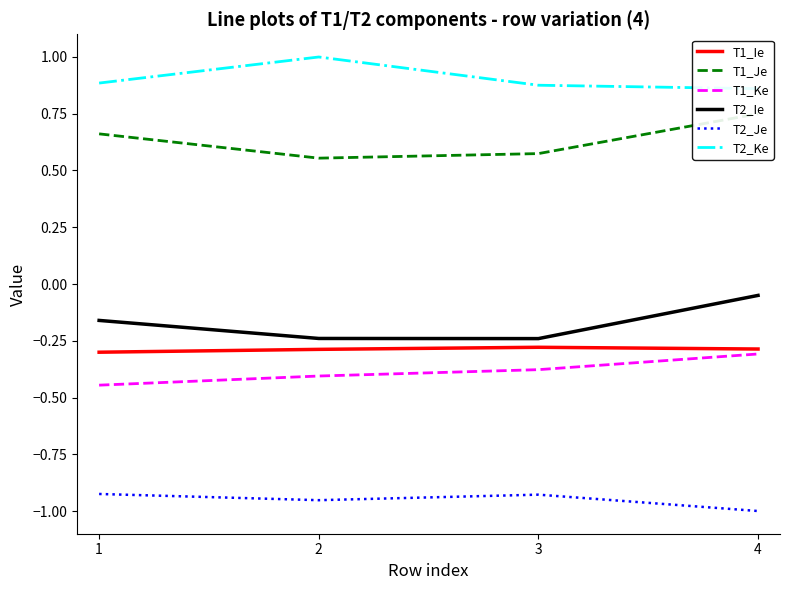

True or false: T1_Ke and T2_Ke cross at least once.

False